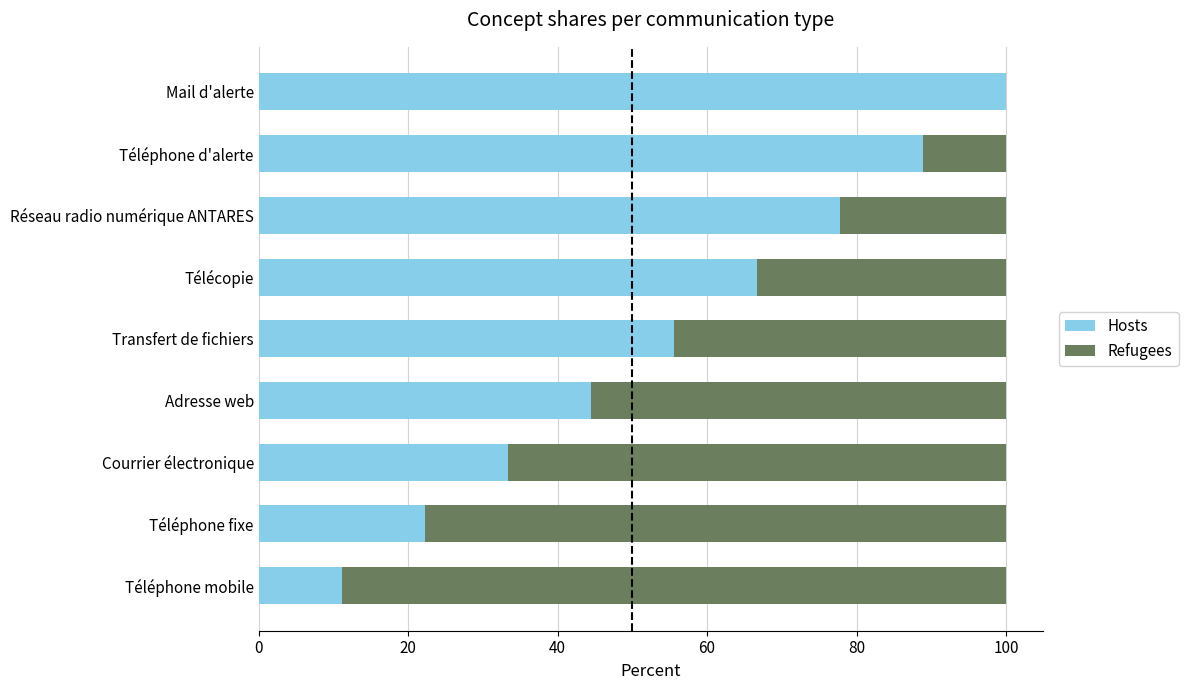

Which category has the highest value in the Hosts series?

Mail d'alerte